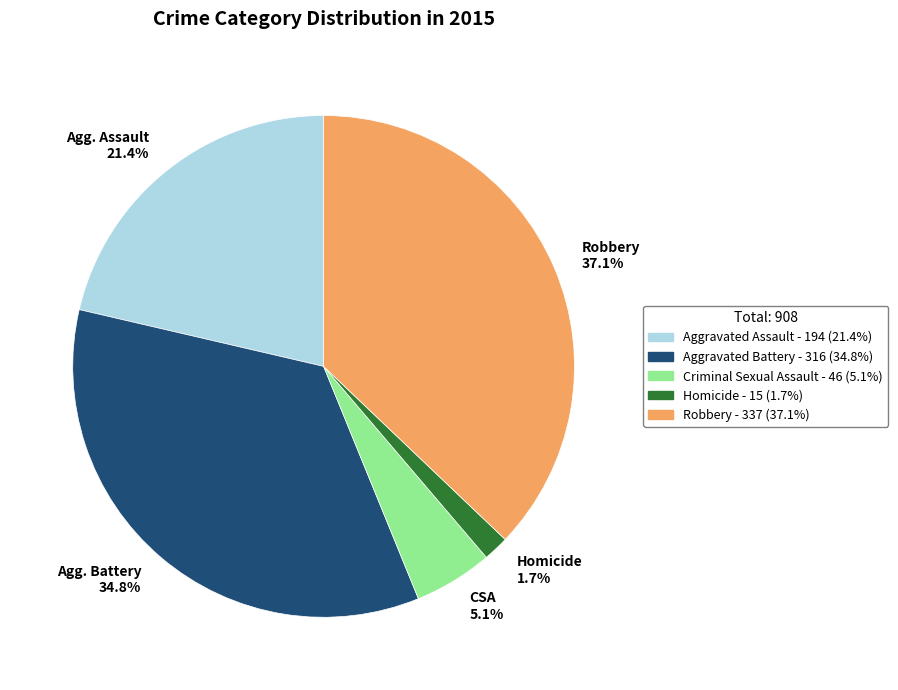

Combined, do CSA 5.1% and Agg. Assault 21.4% account for over 50%?

No